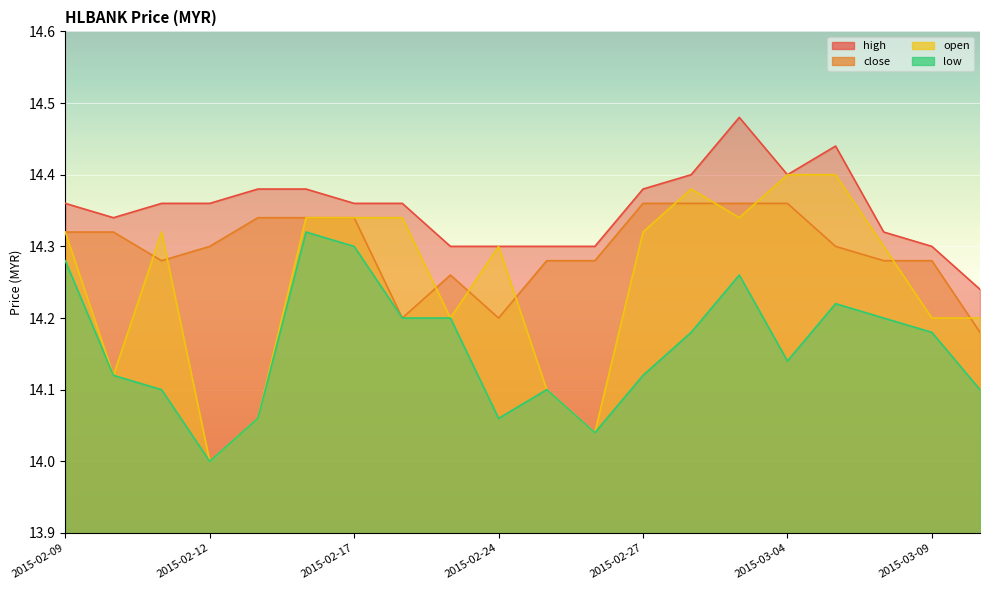

The close series shows 14.4 at 2015-03-03. True or false?

True